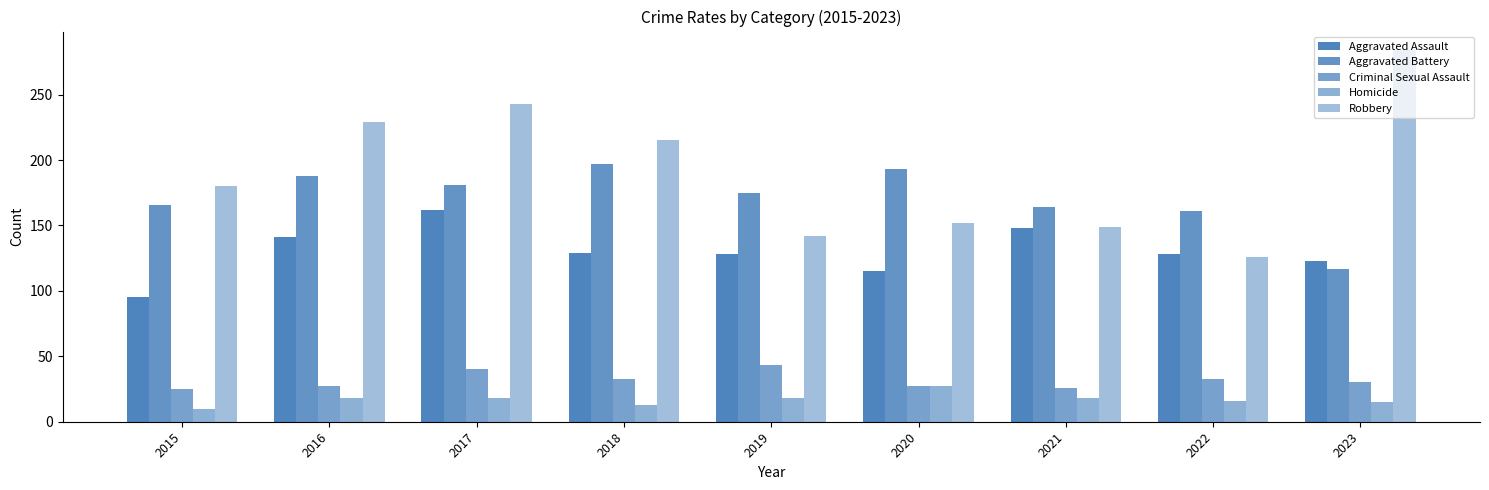

How many data points in Criminal Sexual Assault are less than 30?

4